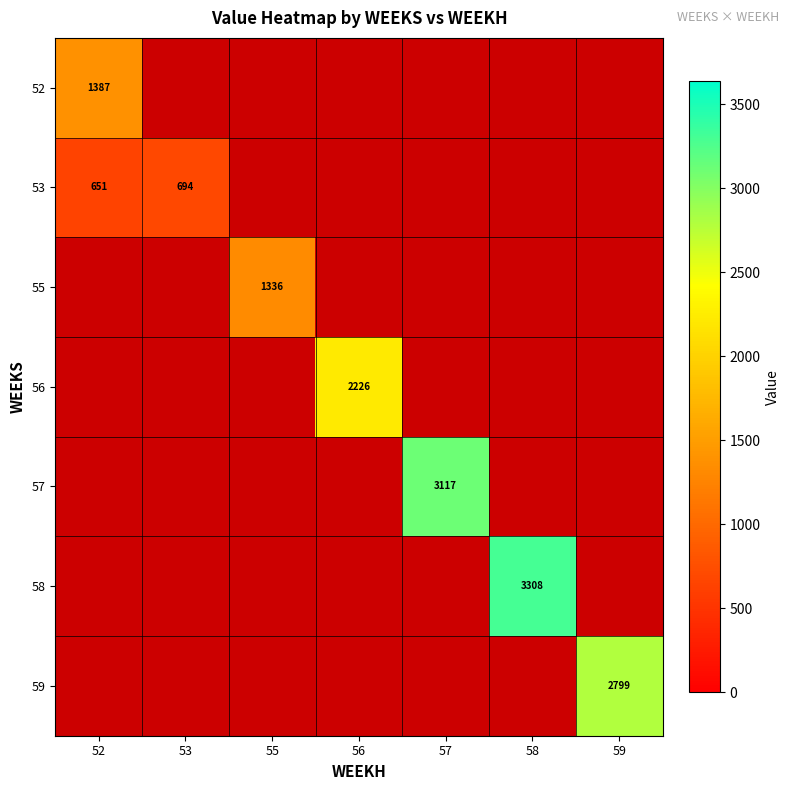

What is the greatest value displayed?

3307.5